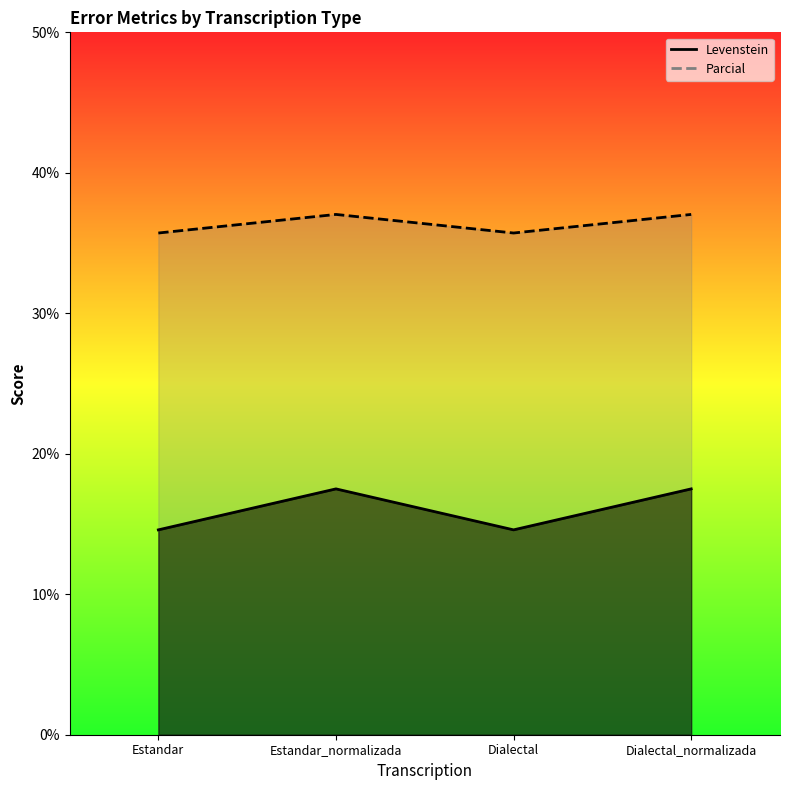

Where is the first local minimum for Levenstein?

Dialectal